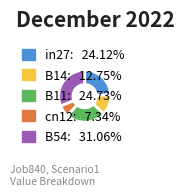

True or false: cn12 accounts for 17% of the total.

False